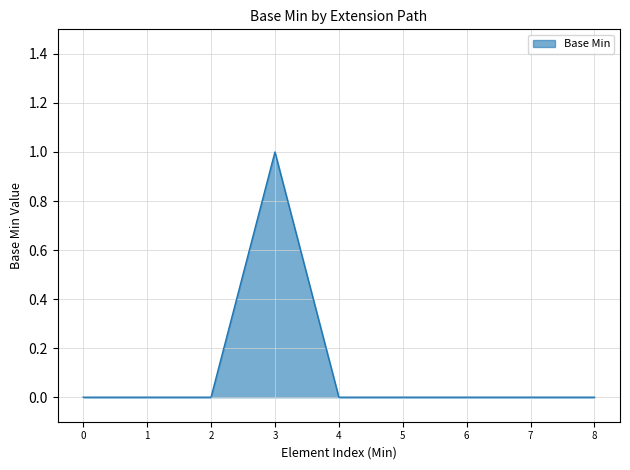

True or false: the data shows 2 at 3.

False